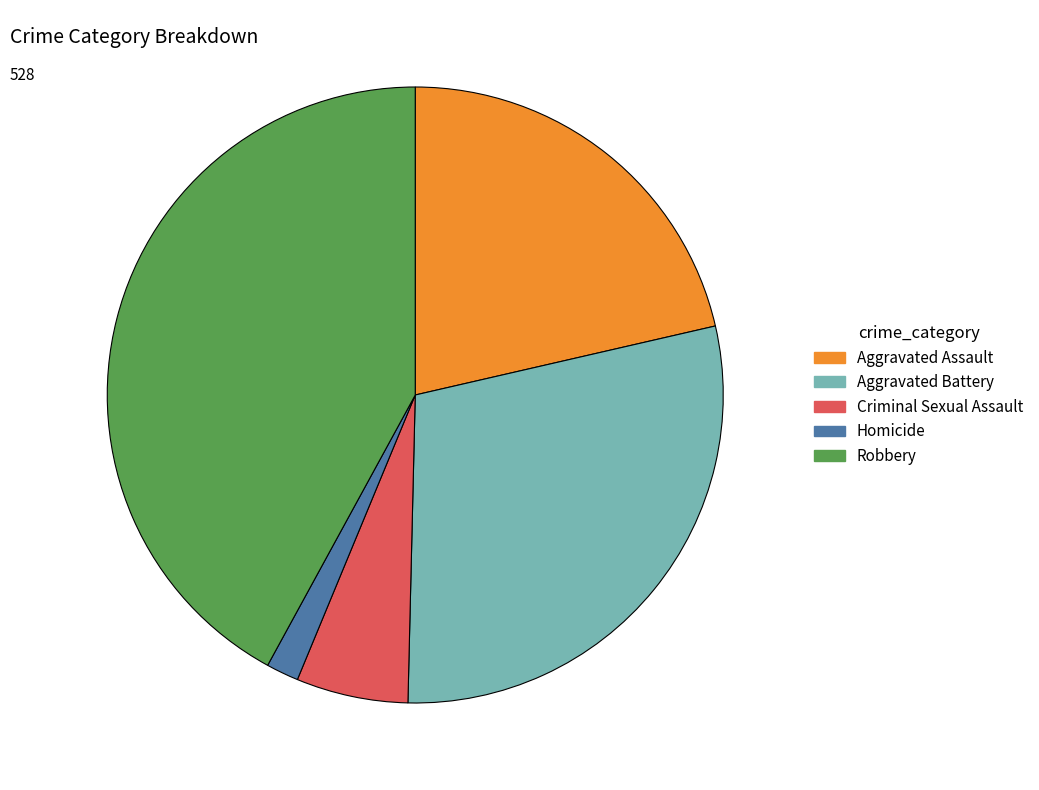

Rank the categories by value from lowest to highest.

Homicide, Criminal Sexual Assault, Aggravated Assault, Aggravated Battery, Robbery